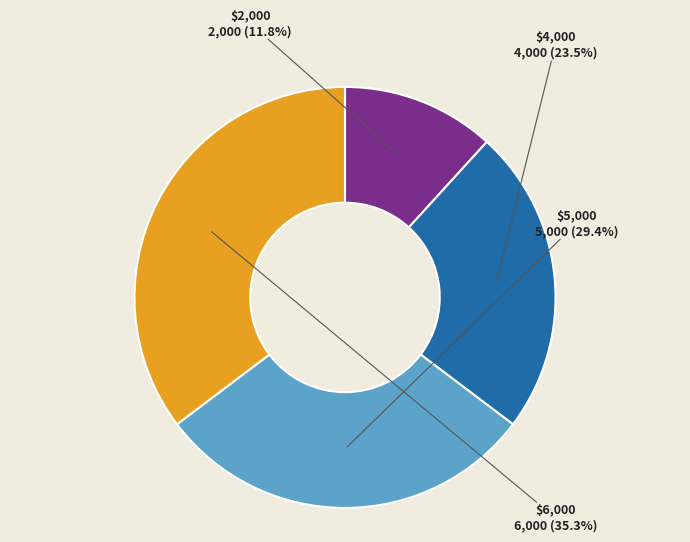

Do $2,000 and $6,000 together represent more than half of the pie?

No